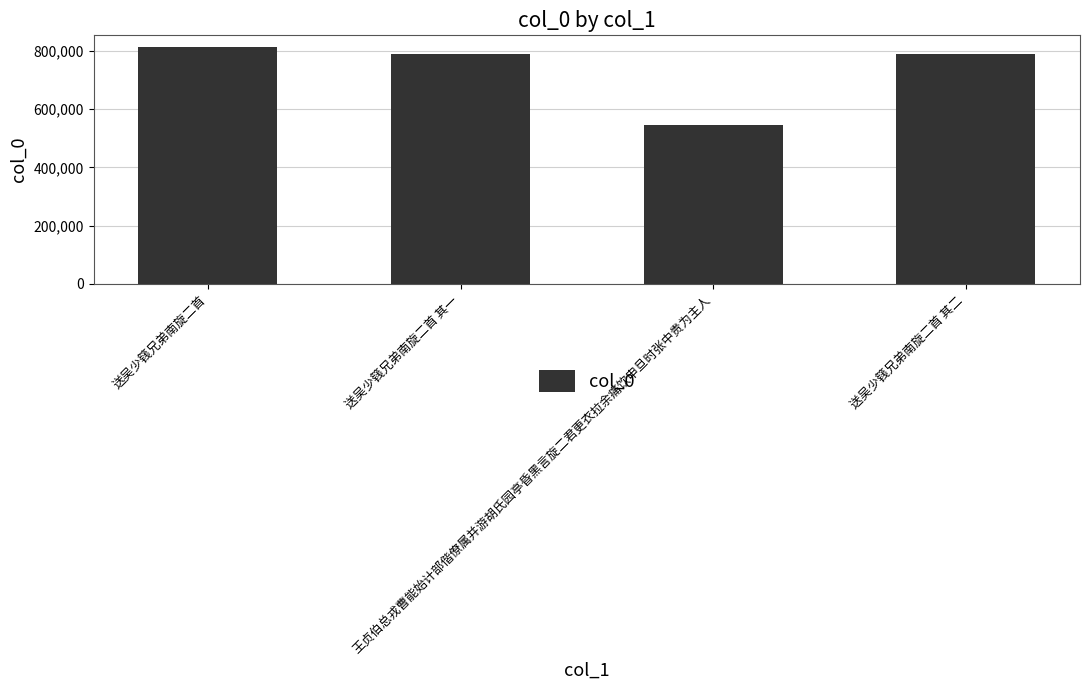

The chart shows a value of 1133573 at 送吴少篯兄弟南旋二首 其一. True or false?

False